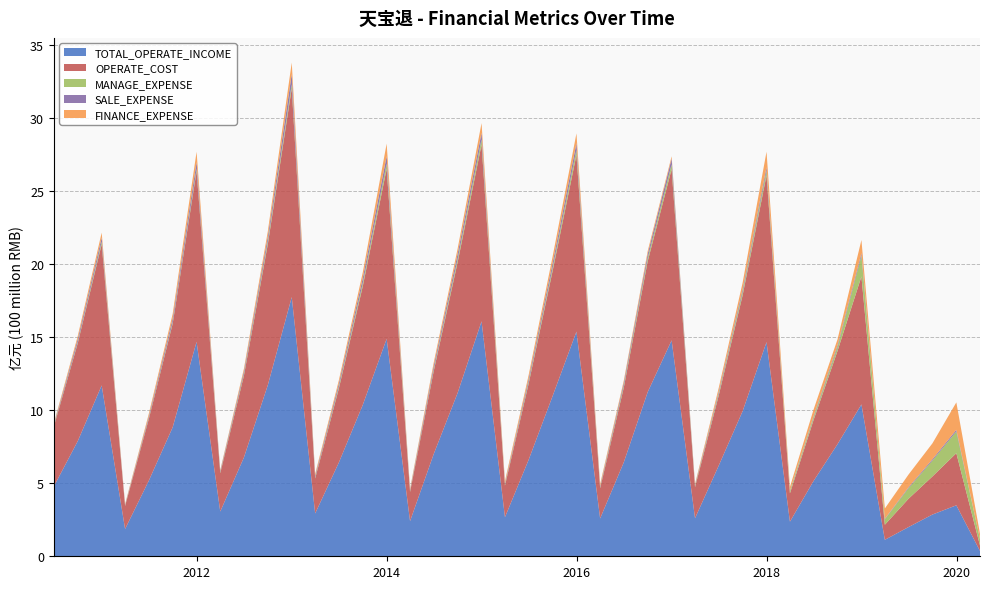

Reading left to right, what are all the values shown in this chart?

TOTAL_OPERATE_INCOME: 477515265.2	787982508.4	1168890303.0	186641216.5	516285366.7	882226671.6	1467371818.9	306007845.0	676101362.2	1171190790.6	1773072202.7	292835748.7	640739715.3	1034877417.3	1487768453.0	240381392.5	699608275.4	1117622992.3	1607378846.1	267325723.5	659767380.8	1095058707.0	1536911195.0	258759163.7	642768238.4	1123679066.9	1477286407.9	260357371.6	619741403.8	992570434.5	1465292337.8	236780305.2	515556574.6	766910932.9	1038975516.9	112598628.0	199741510.2	285454198.0	348744839.1	36553837.4
OPERATE_COST: 410032230.4	669800502.8	966479790.1	157359201.4	421634668.8	708901740.9	1166826323.2	262467002.2	559574884.2	964053219.8	1428383277.5	239293759.2	506000092.1	811211508.7	1162981303.3	199986542.8	567297033.4	893769859.9	1209617037.7	216309700.3	520605178.9	854632509.9	1209617037.7	207039746.6	511094235.5	894582301.7	1171577244.6	212538971.3	479578022.1	792624559.5	1141270057.7	193838316.7	417136459.0	637917868.5	875184496.8	103109054.7	193622370.2	260664554.0	356682416.9	36857923.0
MANAGE_EXPENSE: 5426535.5	8124509.2	16769494.1	2675653.2	6651824.5	10510820.6	15744025.2	5660403.1	11809710.5	20137722.4	27084269.6	6104589.9	13290041.6	20960239.7	34831453.5	5609784.6	12397574.2	21955044.4	35645142.1	6423137.2	13424264.6	20575233.0	35645142.1	6266482.5	14444797.2	22102790.2	32038475.3	6379885.6	14179130.7	22344409.7	31128805.9	14159759.5	17675488.2	25741228.0	142966399.7	37566200.0	72474157.6	108796765.8	148748330.5	42762562.3
SALE_EXPENSE: 7288234.6	21192260.7	28152220.8	4769876.1	12458406.2	25624347.7	47089801.7	8663614.7	18640406.7	32068004.4	70730106.0	12148442.8	21451478.0	34248713.2	52429053.8	7833546.6	23104375.1	35745880.9	44492097.9	8218817.7	20359420.3	33249414.7	44492097.9	8470730.9	19167459.0	27586884.9	39981802.2	7116689.6	13180649.8	18733421.4	24192861.5	4329478.8	8515251.2	12396250.8	16187807.8	3255351.6	5896909.2	8658562.9	11180342.2	1153526.2
FINANCE_EXPENSE: 8780525.3	20102934.1	33702500.1	5811508.8	16351329.4	30528067.8	70128938.0	6948382.5	16881245.4	35990193.4	77948197.4	12693133.7	21554233.0	39548106.8	84682210.4	9051913.6	22253758.9	35679112.3	66110195.2	16509382.1	24791630.2	44744423.9	66110195.2	13554809.8	14484675.5	19962613.5	15065907.0	8501468.6	24033170.7	44741891.2	105633847.7	25319628.8	45279312.8	41028578.1	90342854.7	70329547.5	87145016.2	108884233.6	187301018.5	36517730.8